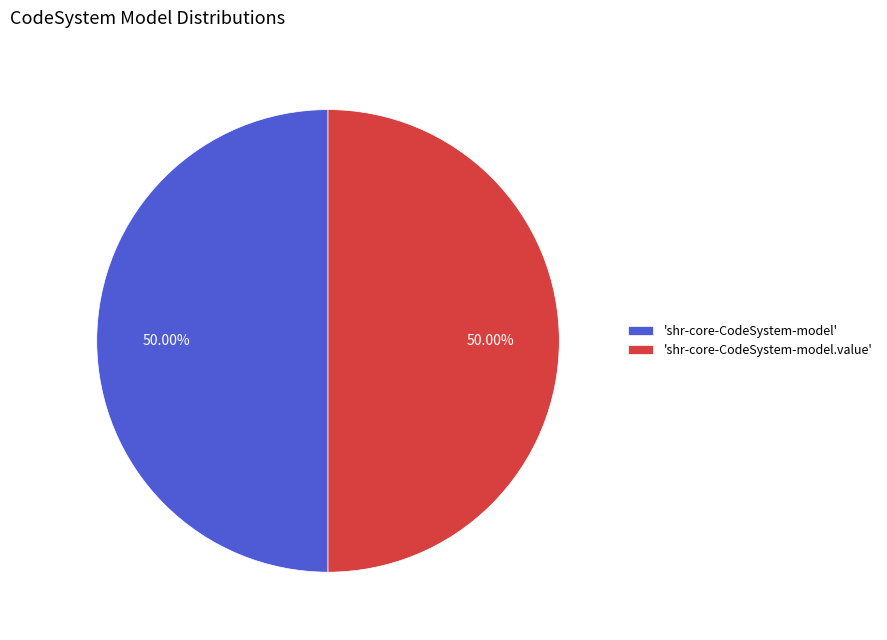

What is the ratio of the value at 'shr-core-CodeSystem-model' to the value at 'shr-core-CodeSystem-model.value'?

1.0